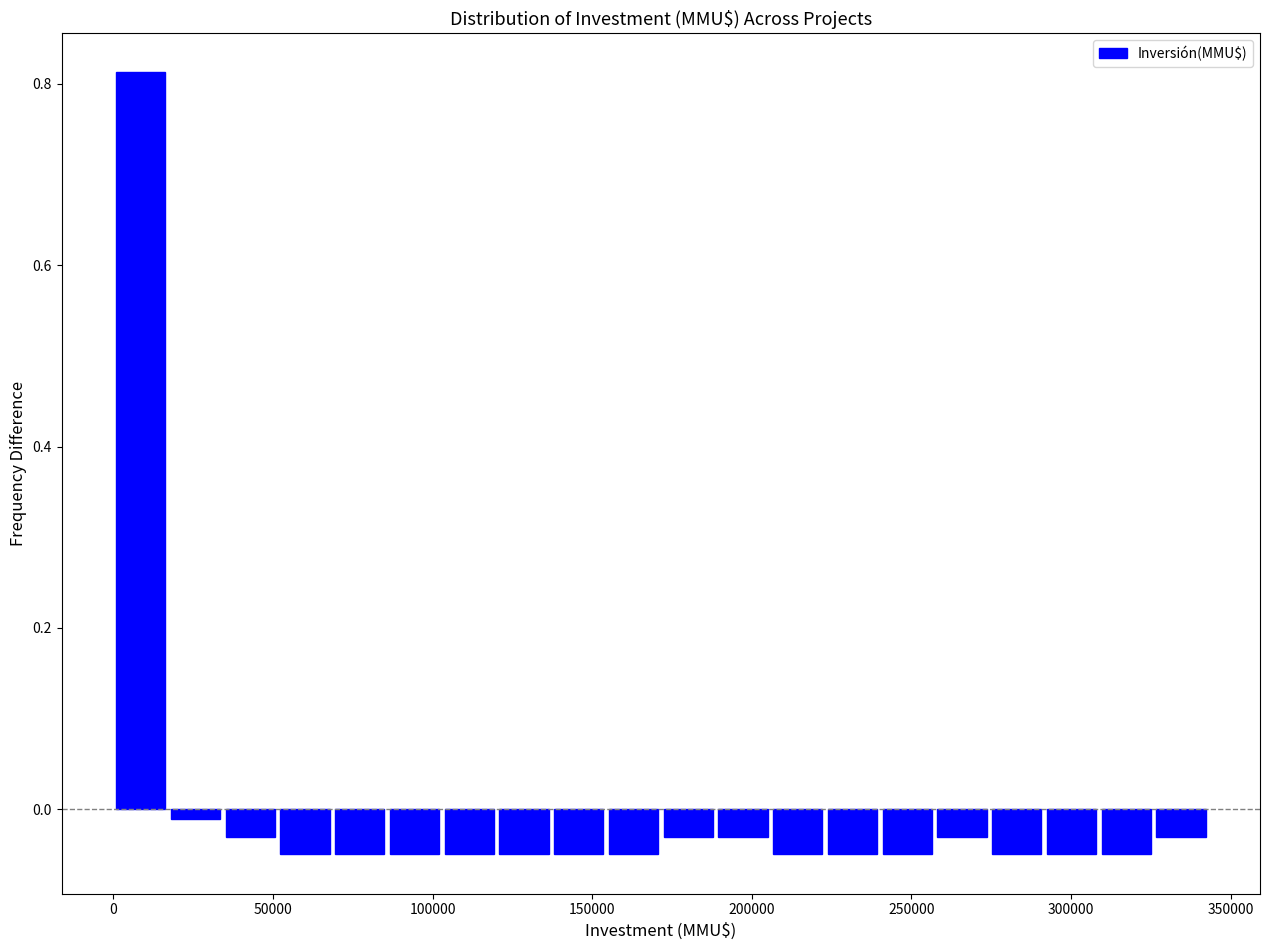

Around what value on the x-axis is the tallest bar? Give the approximate position of its centre, as read against the axis.

10000